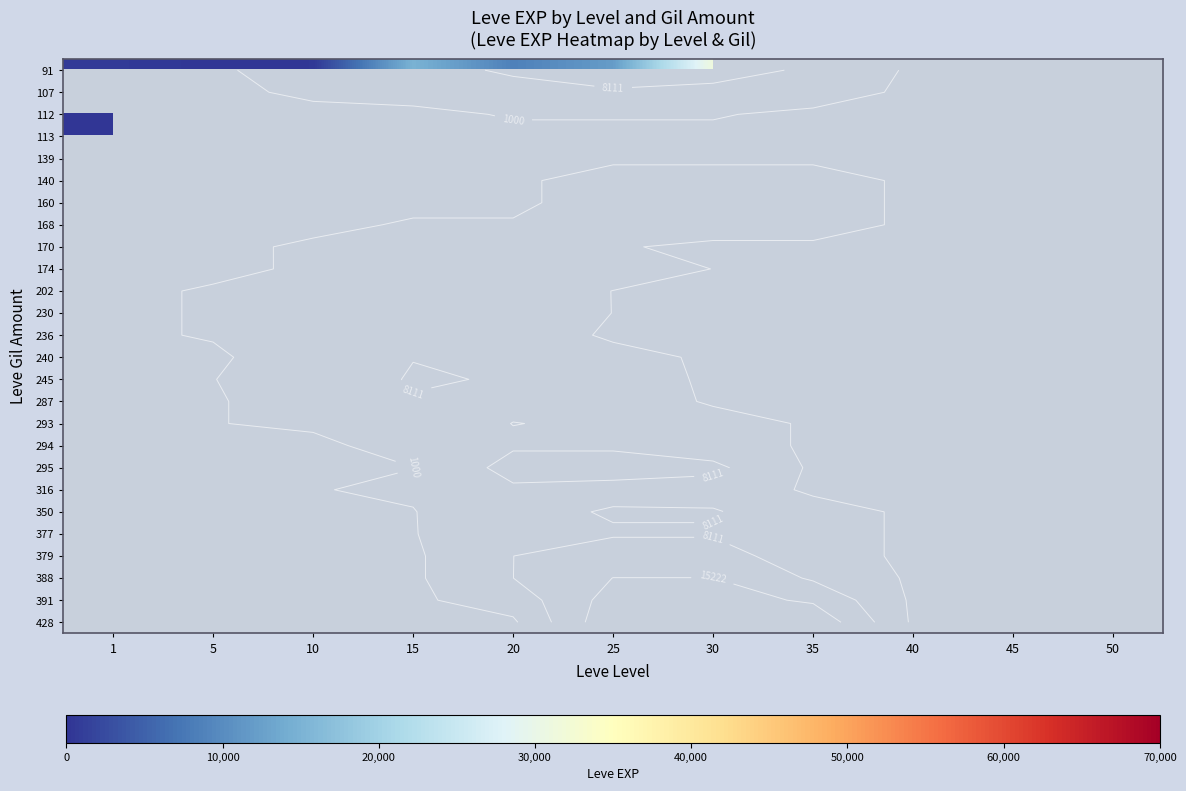

Is it true that 379 equals 64116.5 at 25?

False